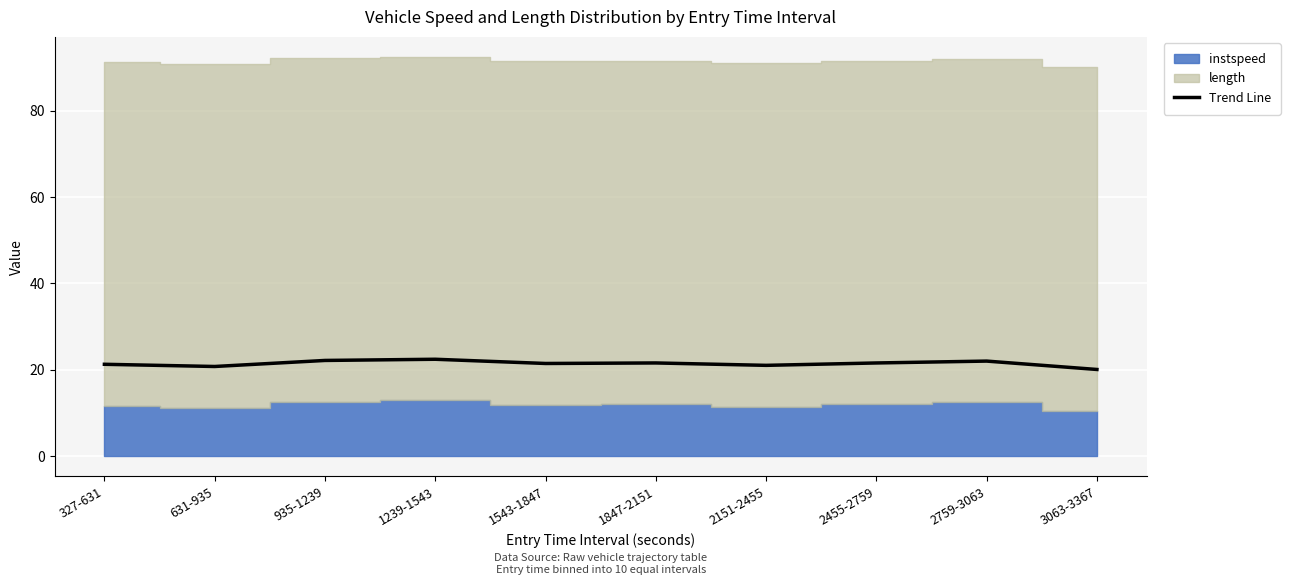

How many values are below 21?

2